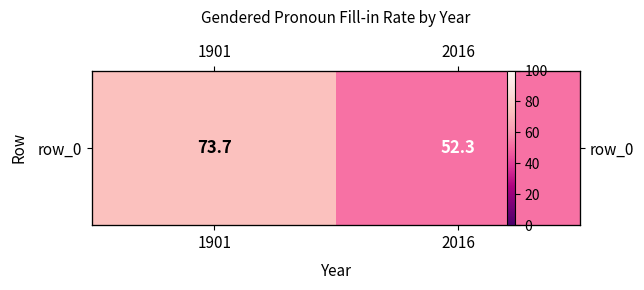

Count the number of categories in the chart.

2